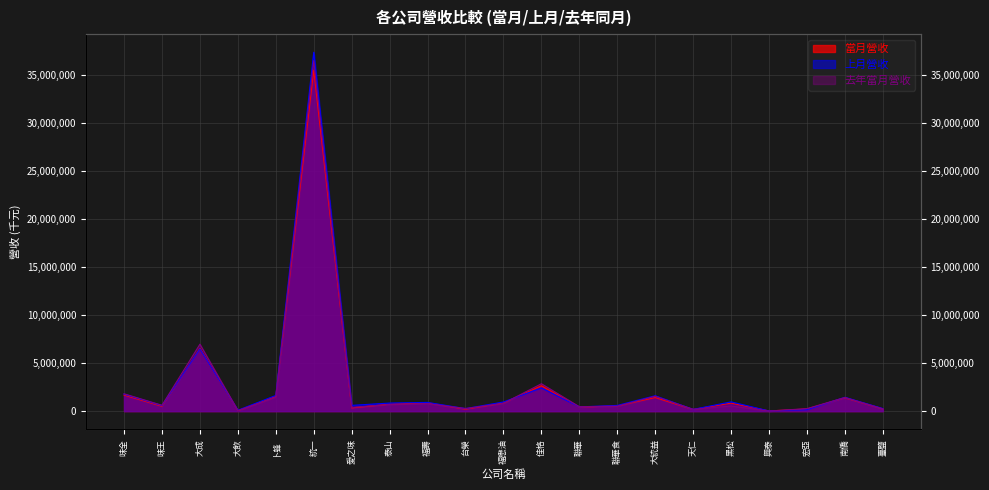

What value does the 當月營收 series have at 統一?

35517051